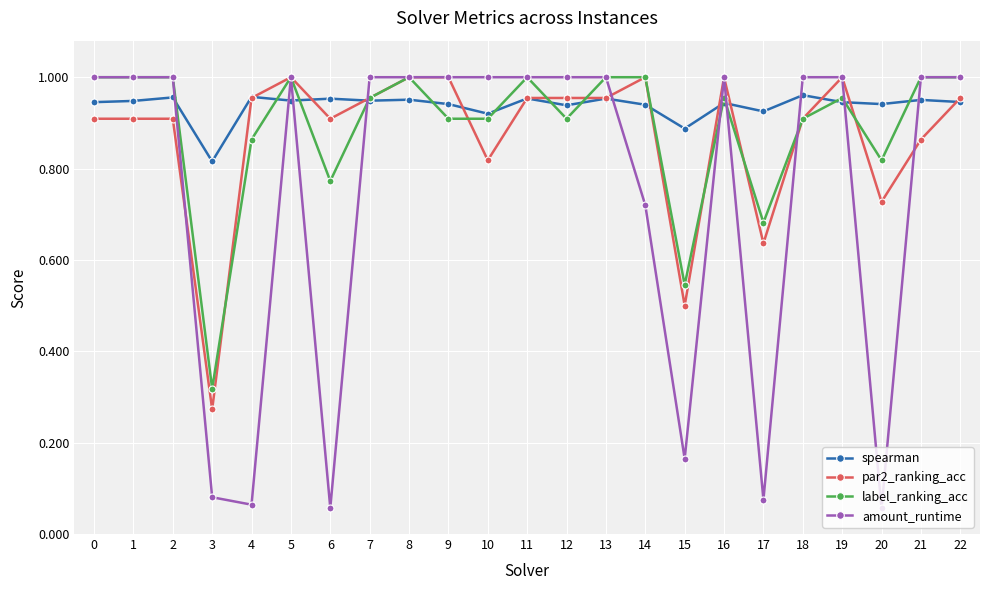

Which series ends up on top after the final intersection of label_ranking_acc and spearman?

label_ranking_acc